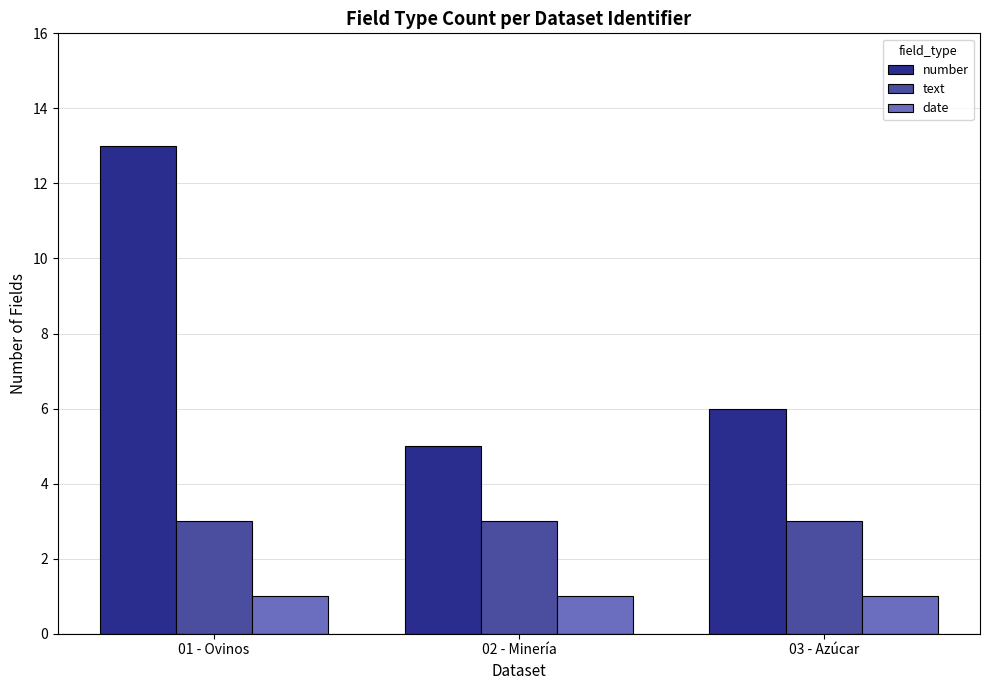

Rank the series by their maximum value, from highest to lowest.

number, text, date